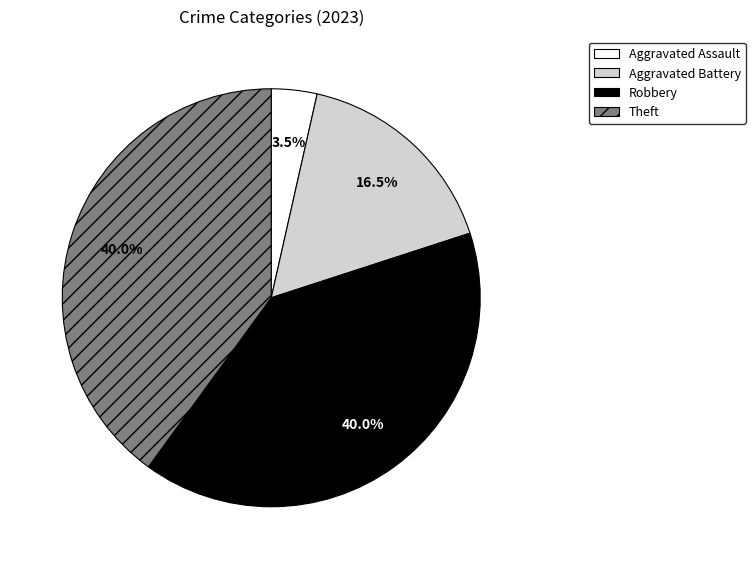

Is there a majority slice in this chart?

No